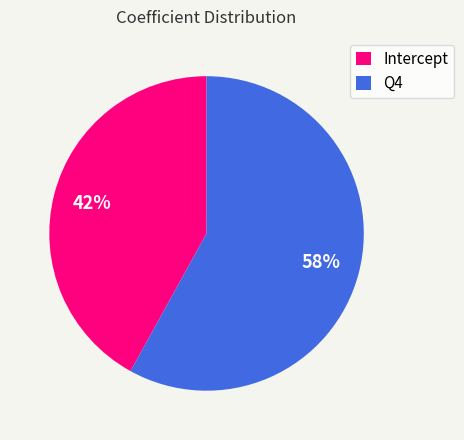

What is the largest slice in the pie chart?

Q4